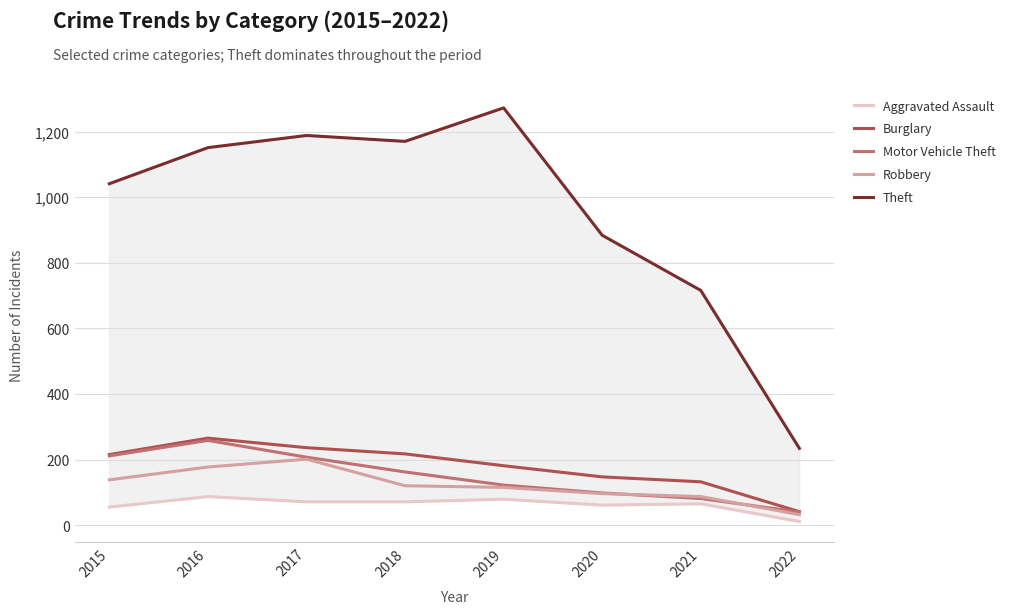

At which label is Theft closest to 753?

2021